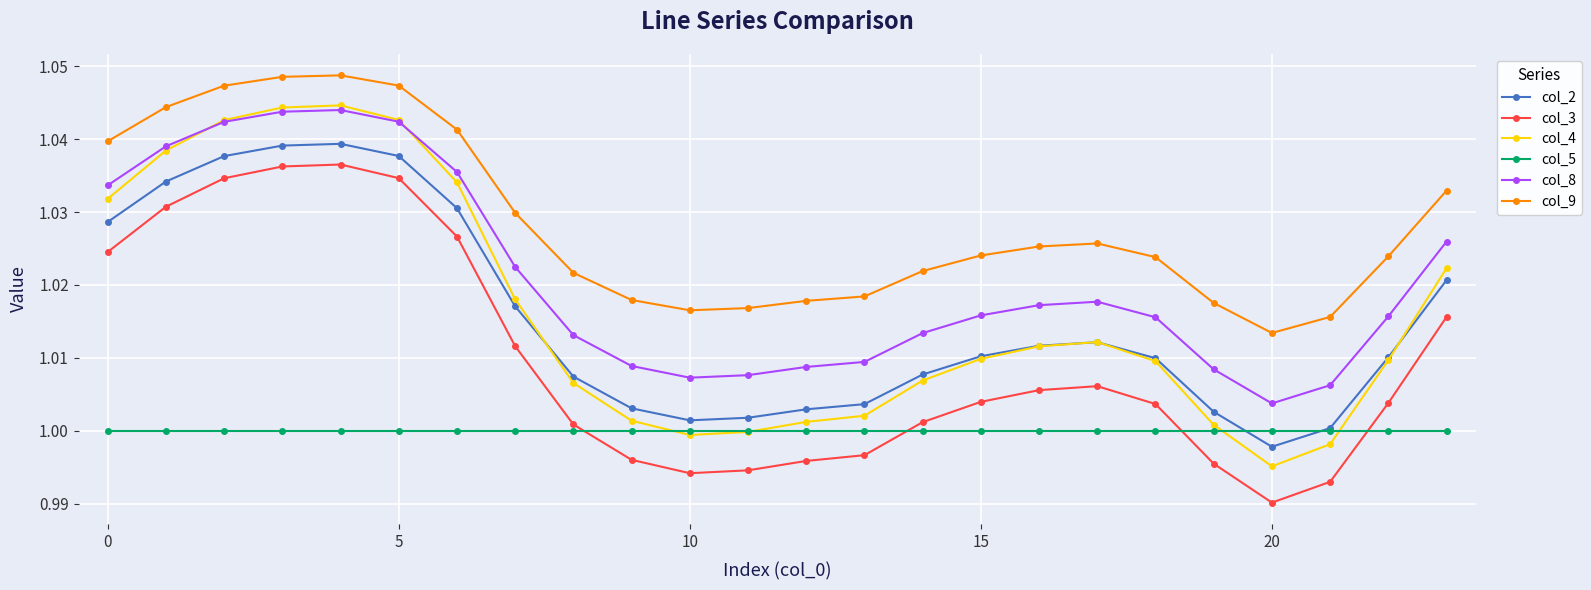

True or false: col_2 and col_3 cross at least once.

False